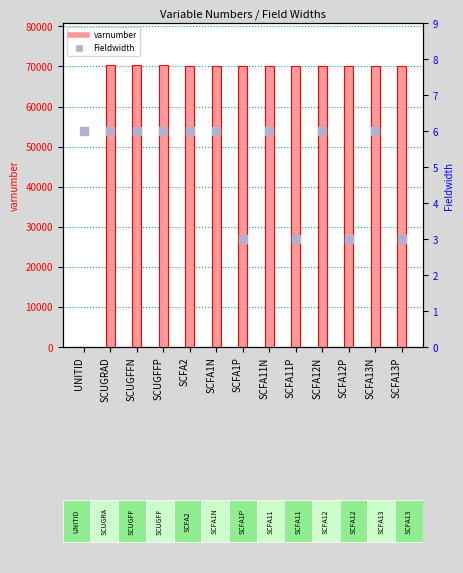

Which series has the largest total across all categories?

varnumber